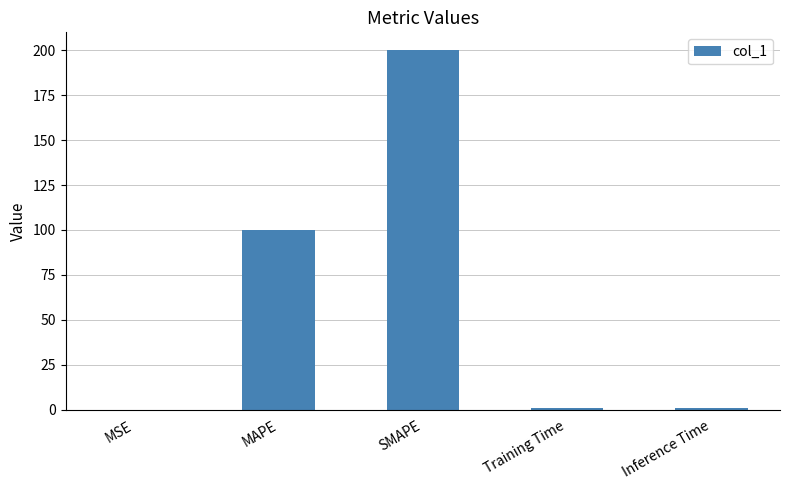

What is the difference between the values at MAPE and SMAPE?

100.0